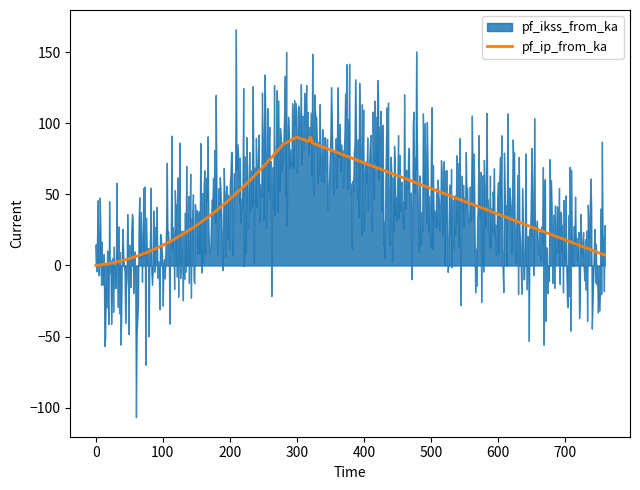

The value of pf_ikss_to_ka at 1 is 1.0. True or false?

False